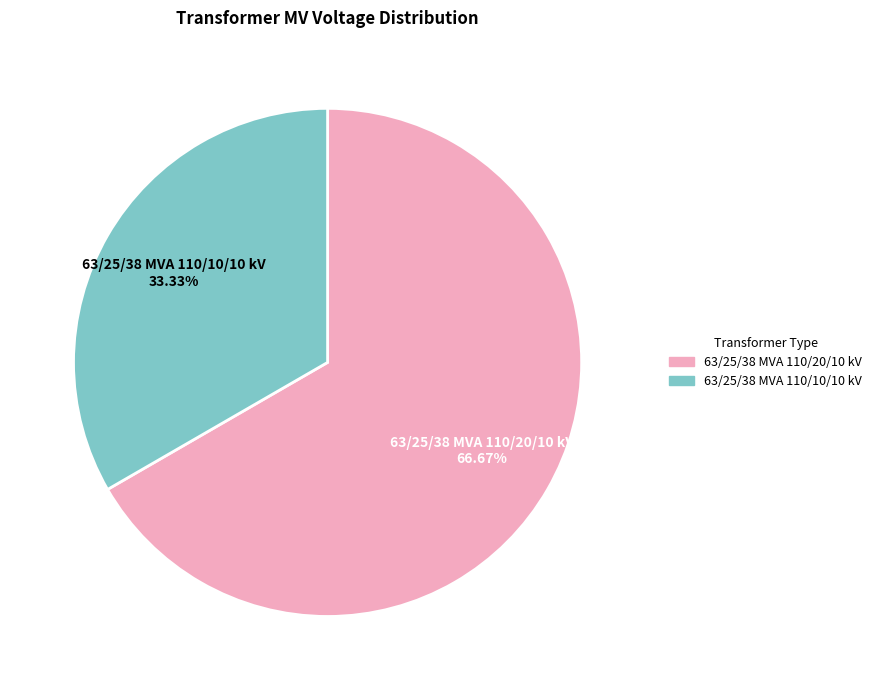

Rank the categories by value from lowest to highest.

63/25/38 MVA 110/10/10 kV, 63/25/38 MVA 110/20/10 kV